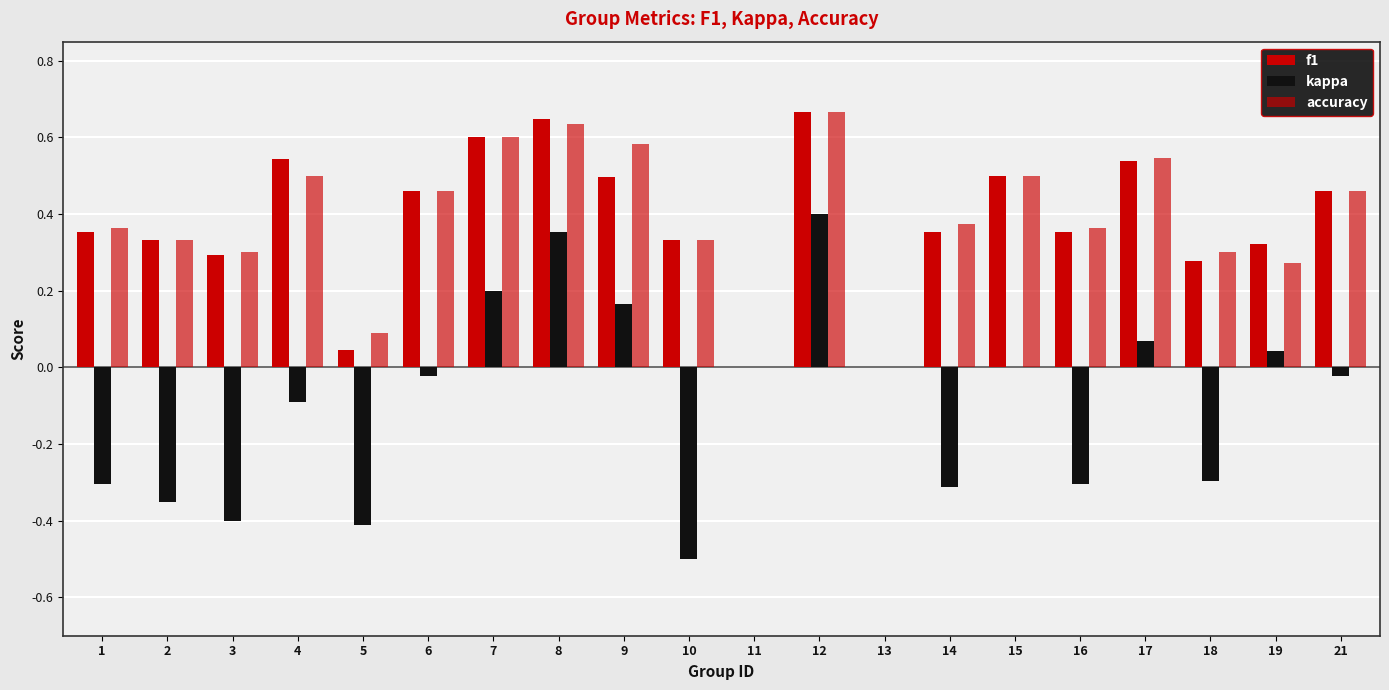

How many data points does each series have?

20